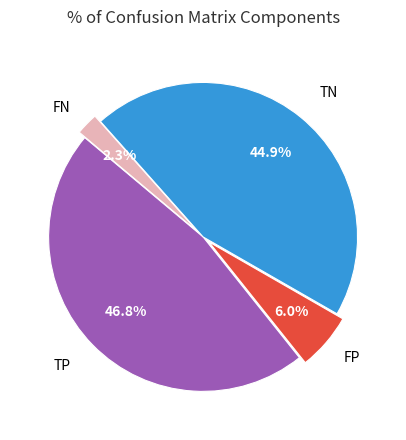

Is there any slice that represents more than half of the pie?

No